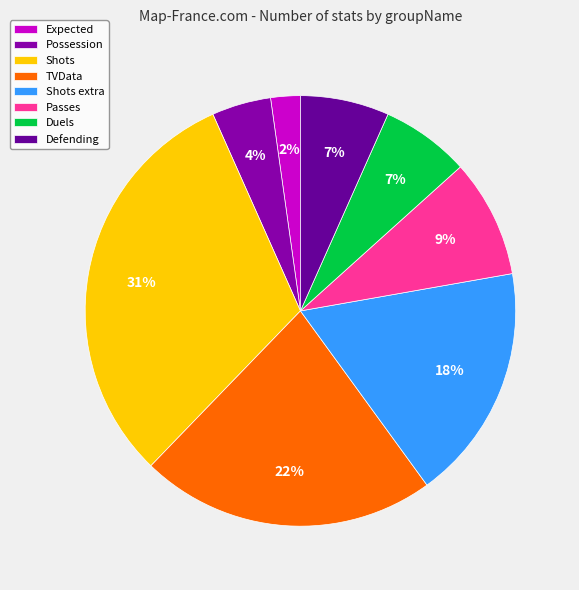

To the nearest percent, what portion does Passes represent?

9%